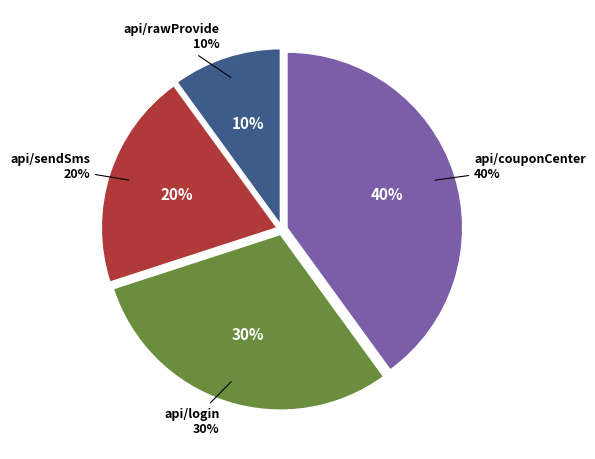

Is there any slice that represents more than half of the pie?

No